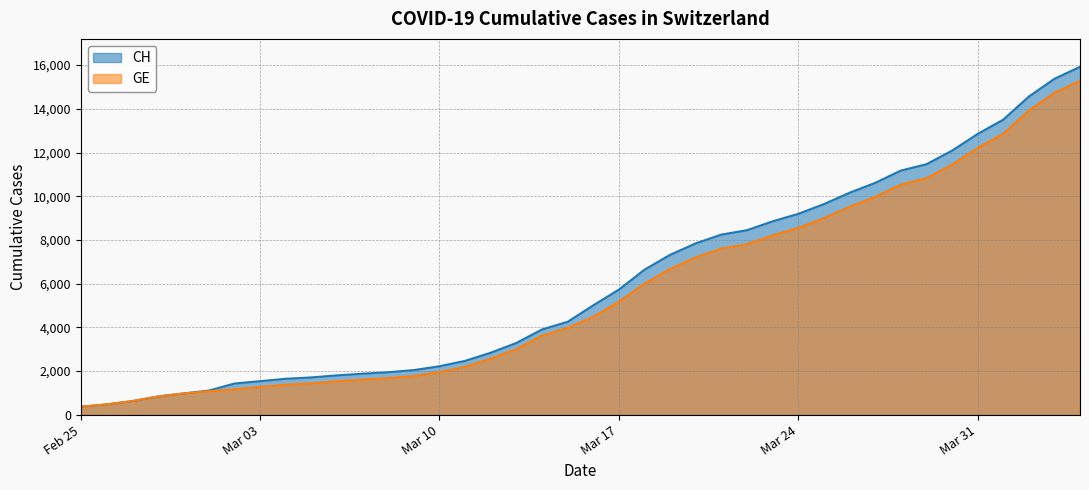

What is the minimum value shown in the chart?

375